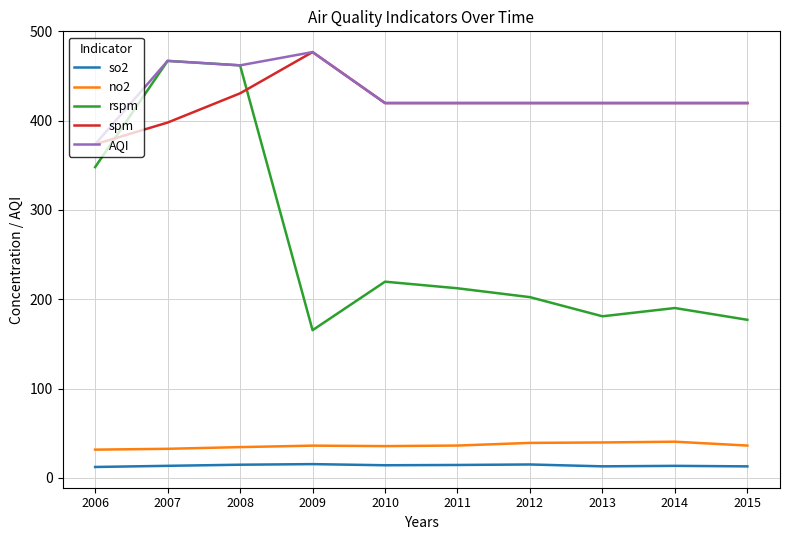

Which series has the widest spread of values?

rspm